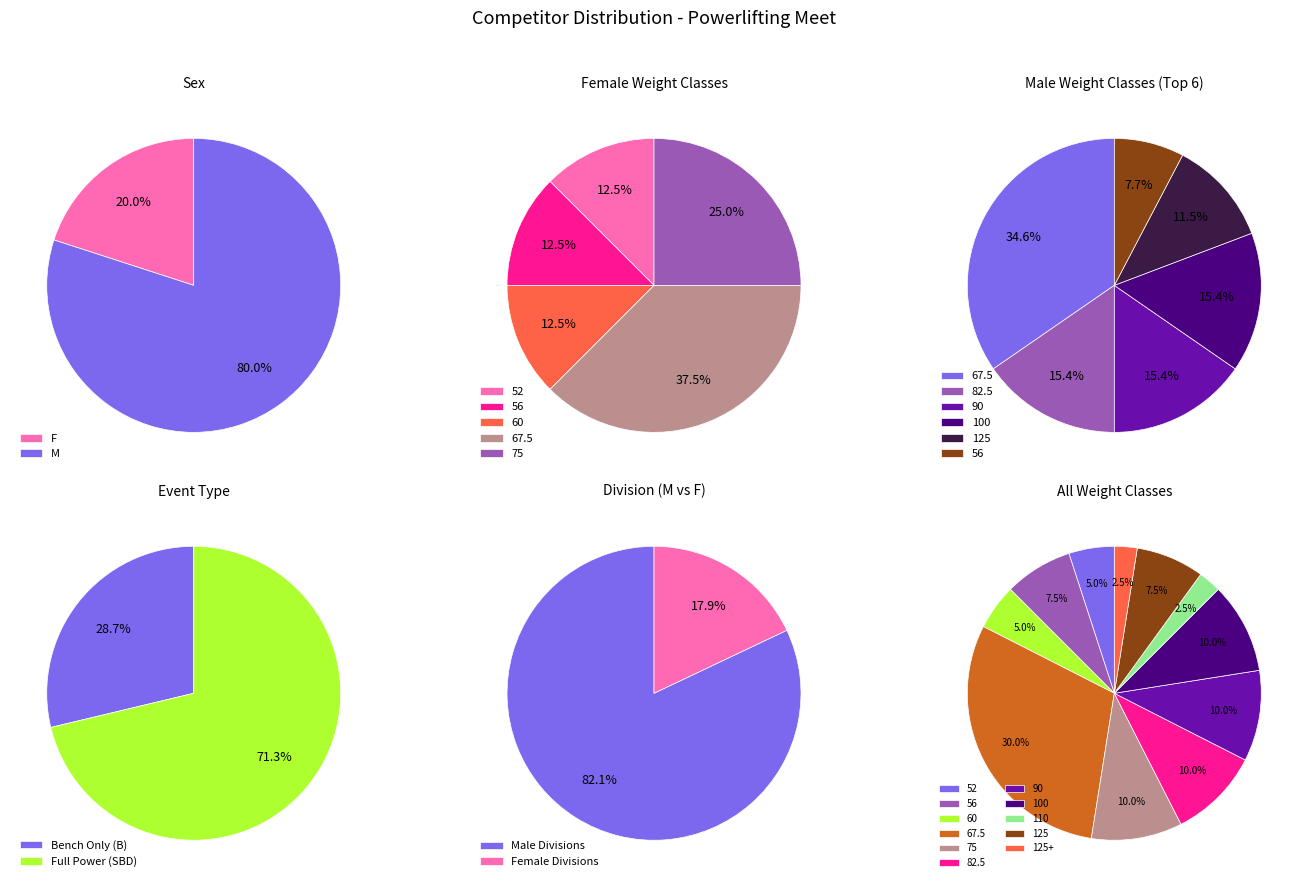

What portion of the pie excludes 52?

87.5%